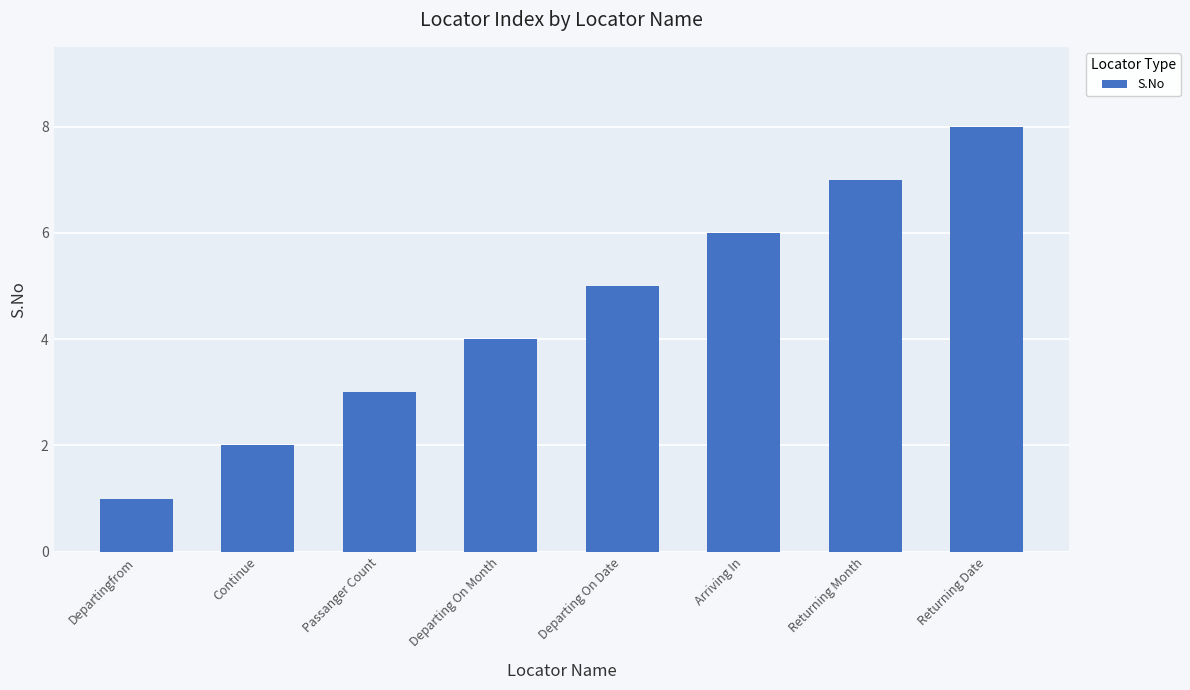

The chart shows a value of 5 at Departing On Date. True or false?

True